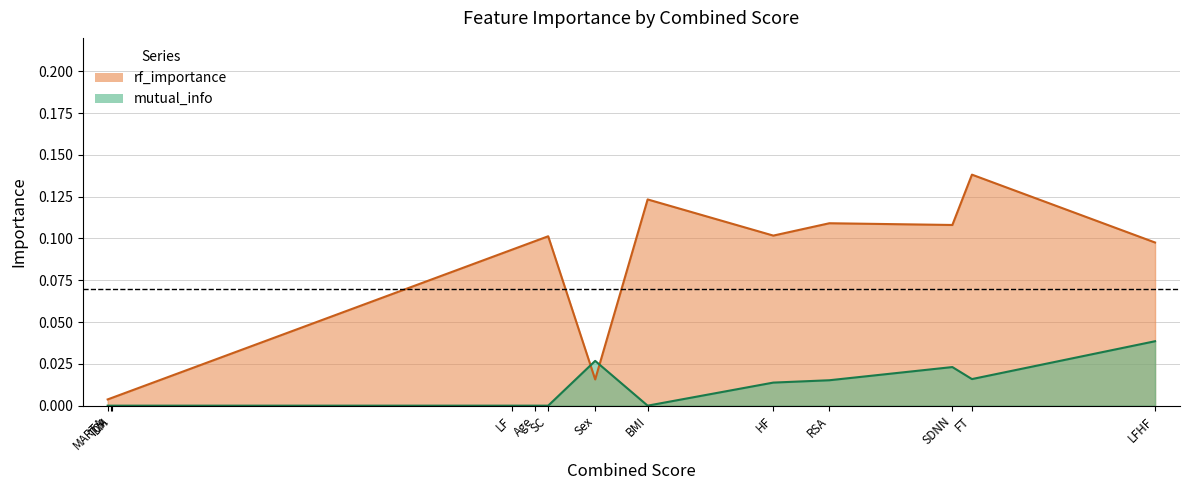

What is the difference between the maximum and minimum values in the rf_importance series?

0.1